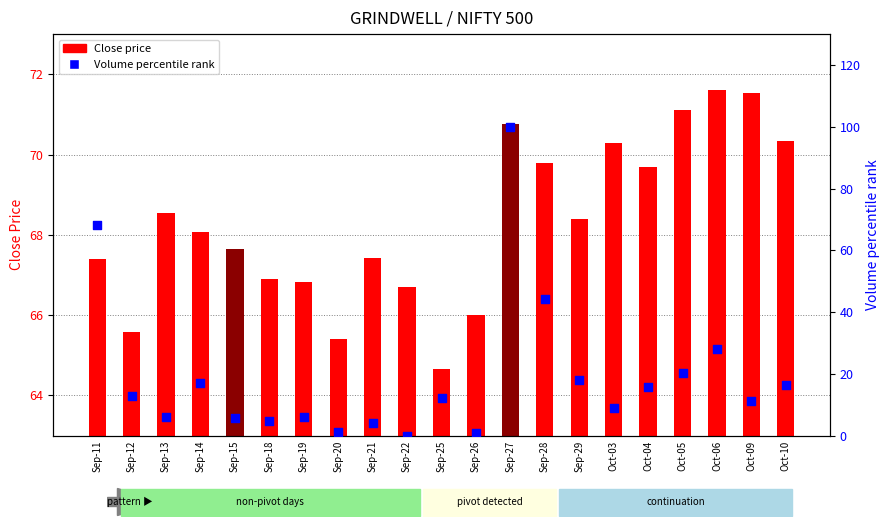

At which category is the sum across all series the highest?

Sep-27